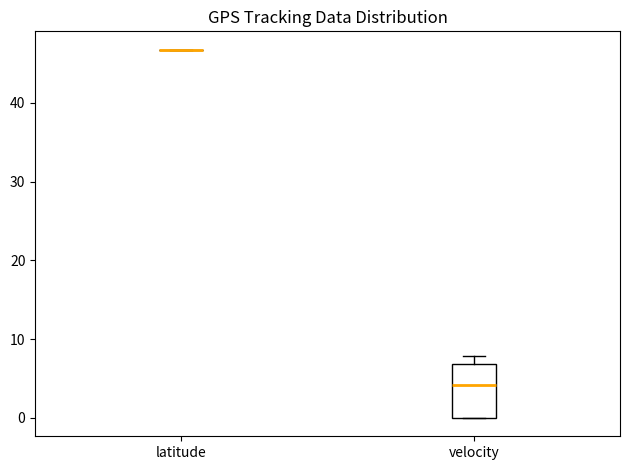

Reading left to right, read every box against the y-axis: the position of its median line, the range the box covers, and the ends of its whiskers. The values are not printed on the chart, so give them approximately, as read against the axis.

latitude: box collapsed to a line at 47, whiskers 47 to 47
velocity: median 4, box 0 to 7, whiskers 0 to 8